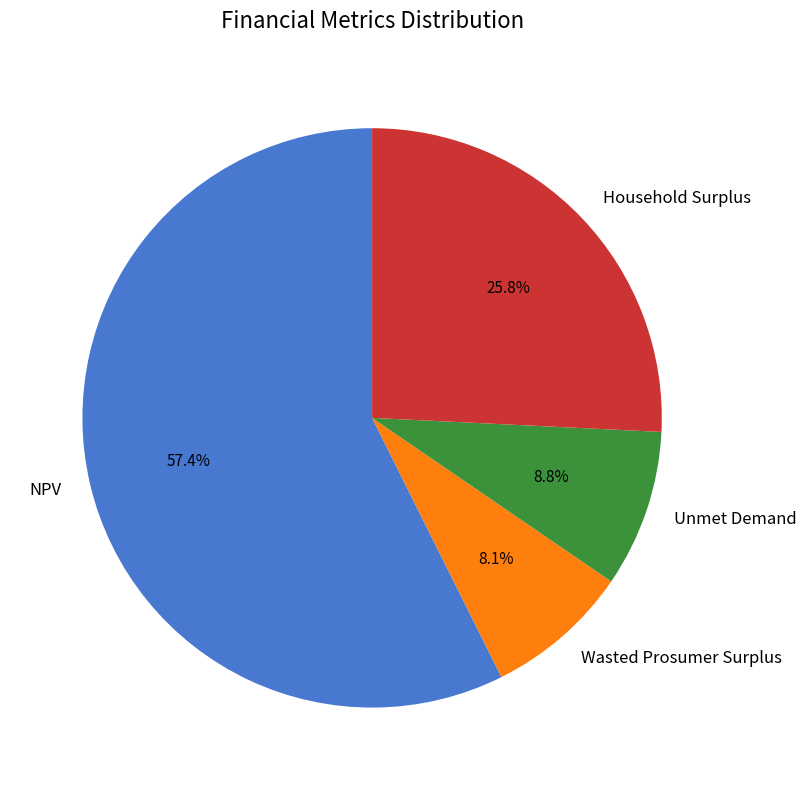

What is the ratio of the value at Wasted Prosumer Surplus to the value at Household Surplus?

0.3